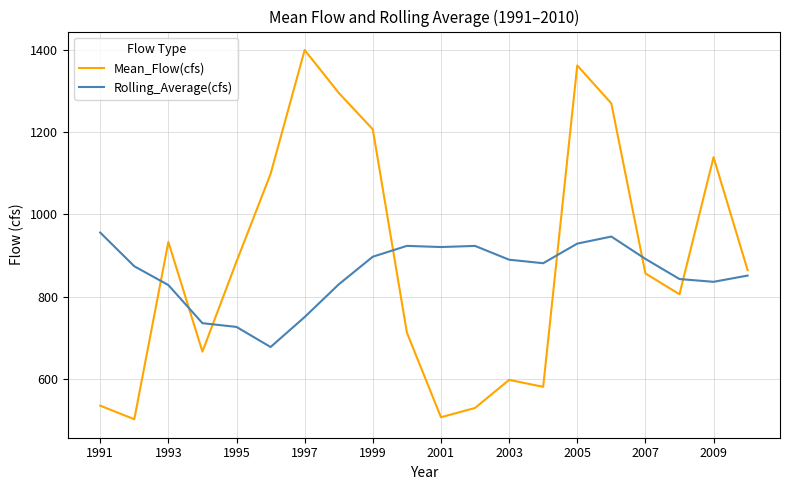

In Mean_Flow(cfs), how many points are higher than both neighbors (excluding endpoints)?

5